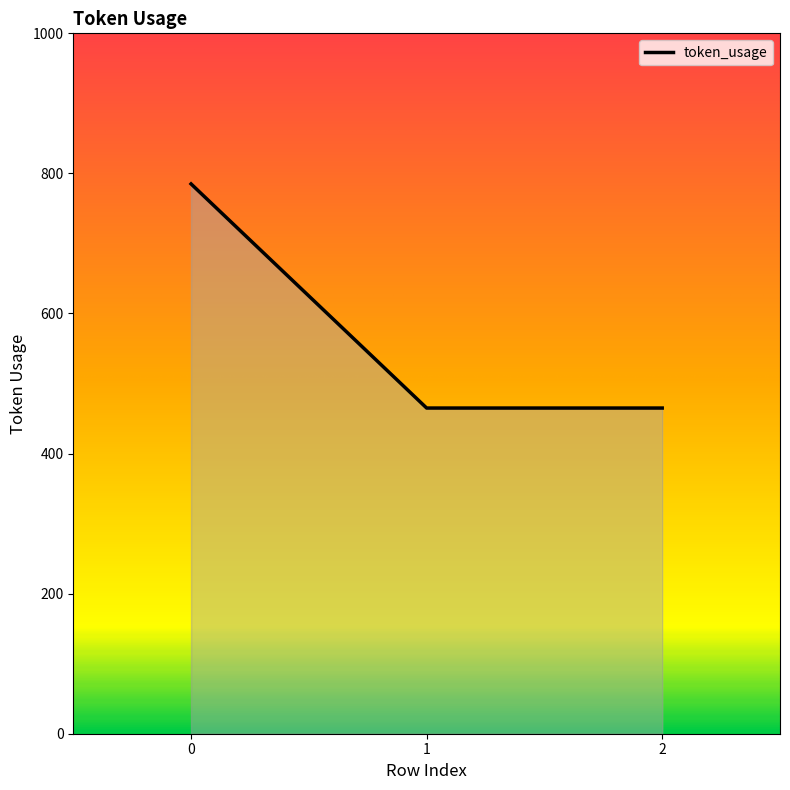

Reading right to left, transcribe all the data shown in this chart.

2=465	1=465	0=785